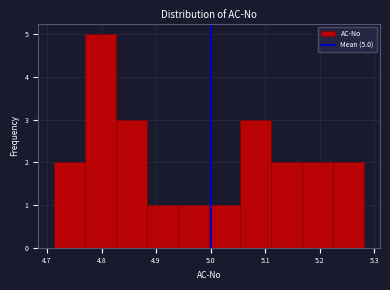

Which range on the x-axis has the tallest bar?

4.77 to 4.83